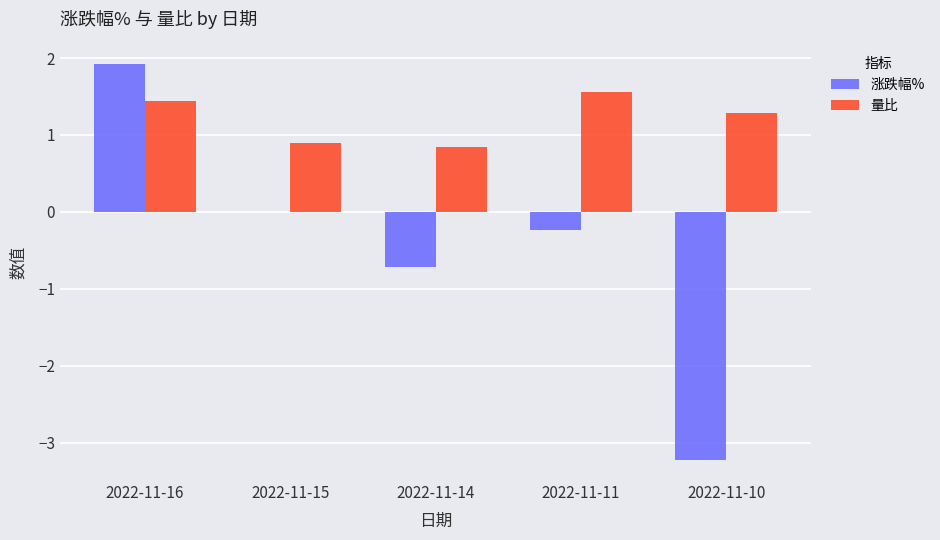

Reading left to right, list all the values displayed in this chart.

涨跌幅%: 2022-11-16=1.9	2022-11-15=0.0	2022-11-14=-0.7	2022-11-11=-0.2	2022-11-10=-3.2
量比: 2022-11-16=1.4	2022-11-15=0.9	2022-11-14=0.8	2022-11-11=1.6	2022-11-10=1.3